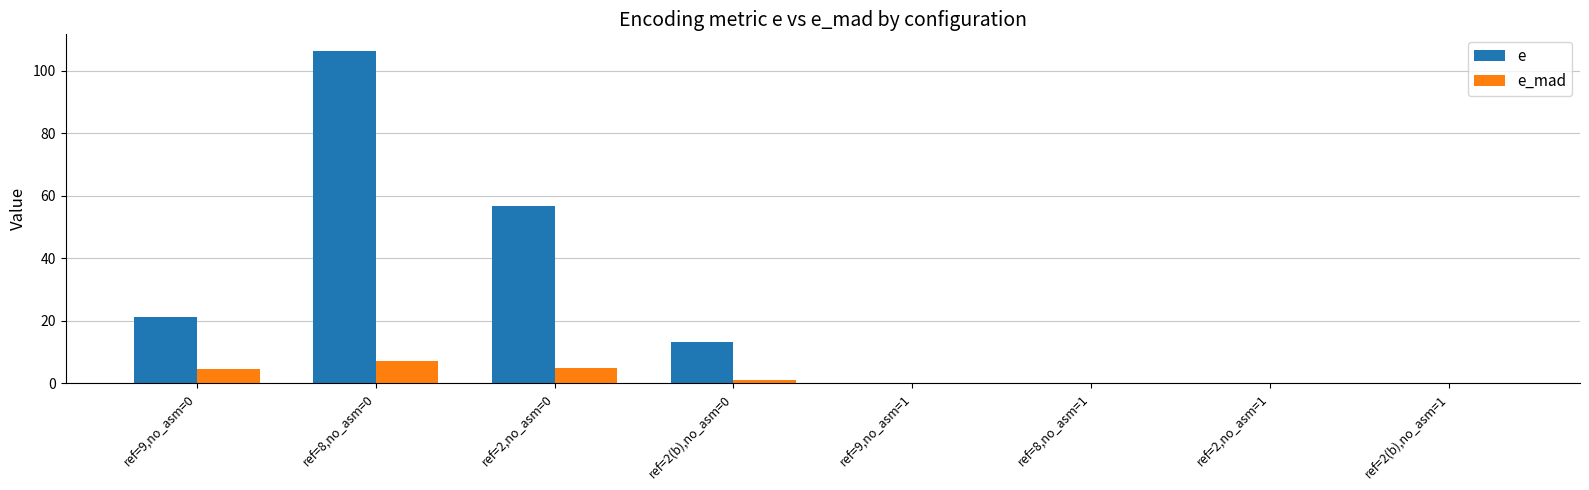

How many data points in e are above 13?

4